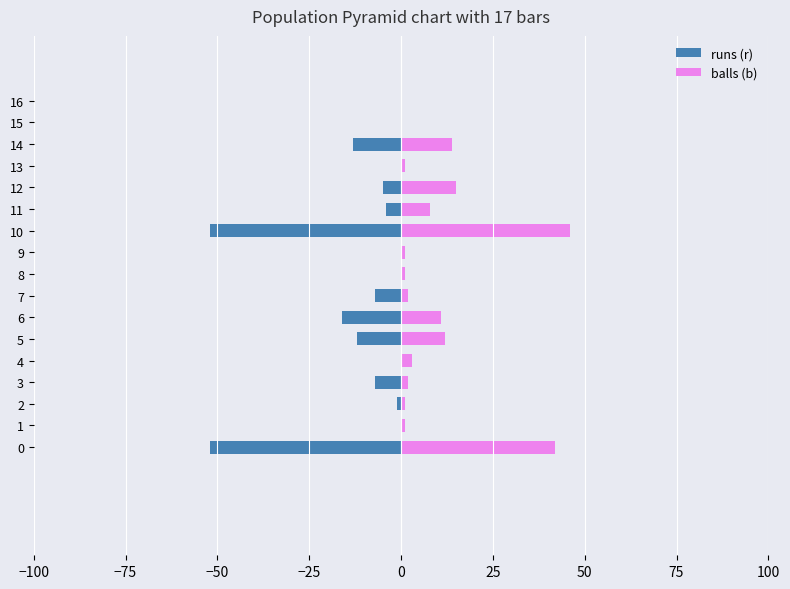

How many data points in runs (r) are above -4?

8